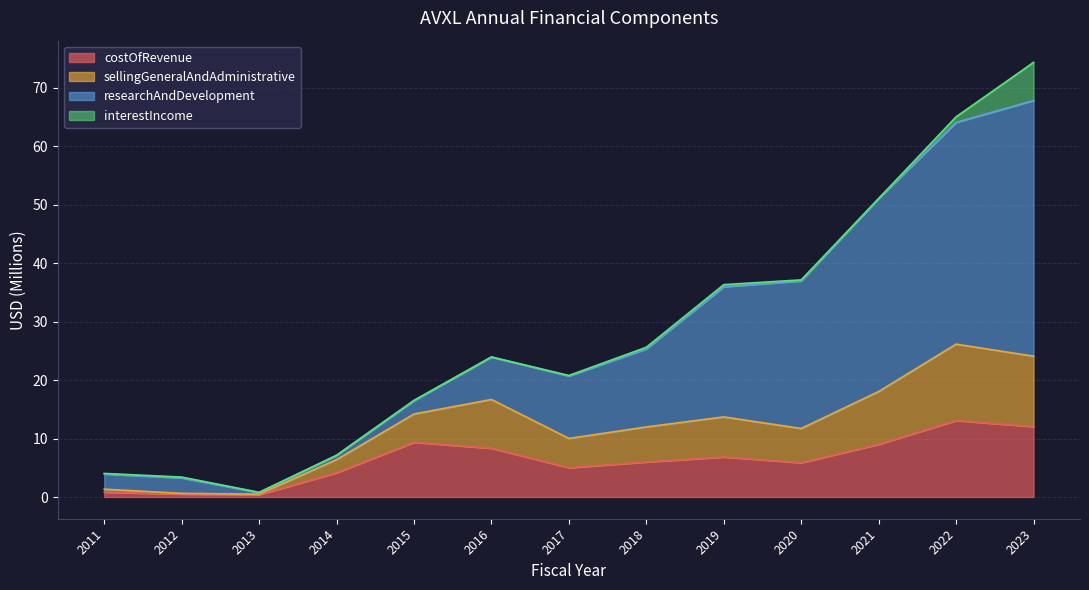

True or false: sellingGeneralAndAdministrative has more than 2 points higher than both neighbors.

True